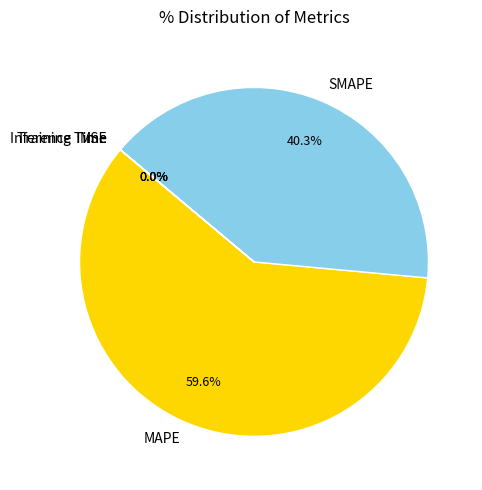

Is there any slice that represents more than half of the pie?

Yes